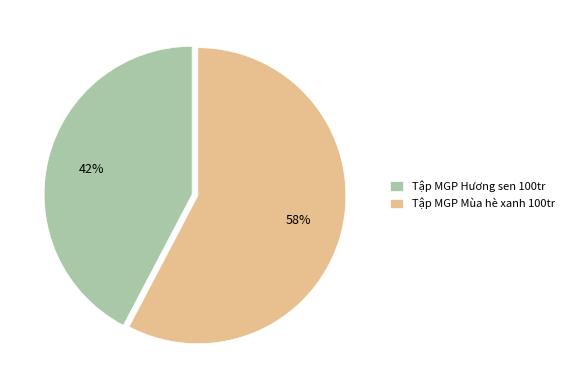

Is it true that Tập MGP Mùa hè xanh 100tr is 73% of the pie?

False